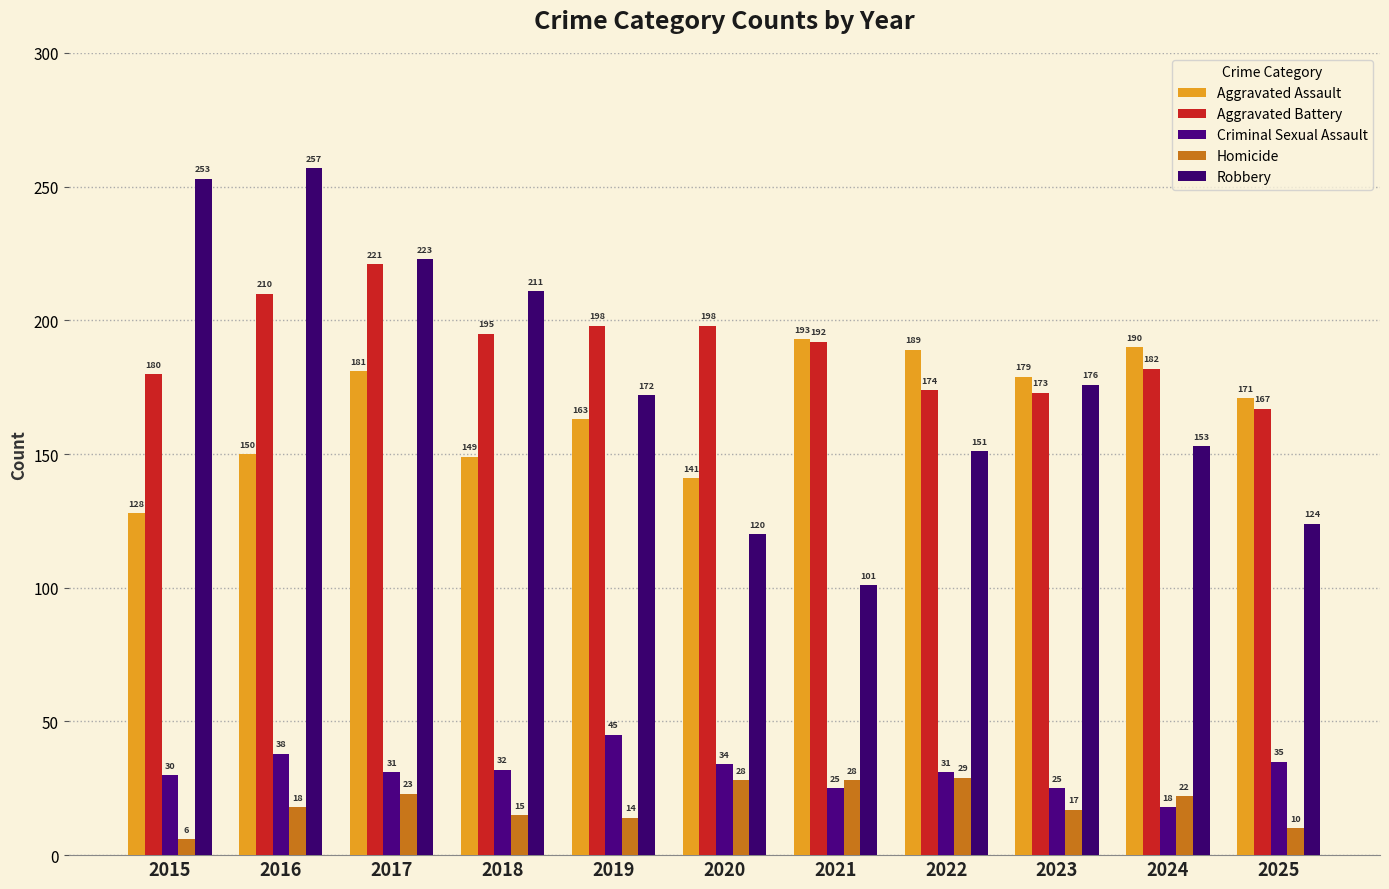

How many values in the Homicide series are below 18?

5